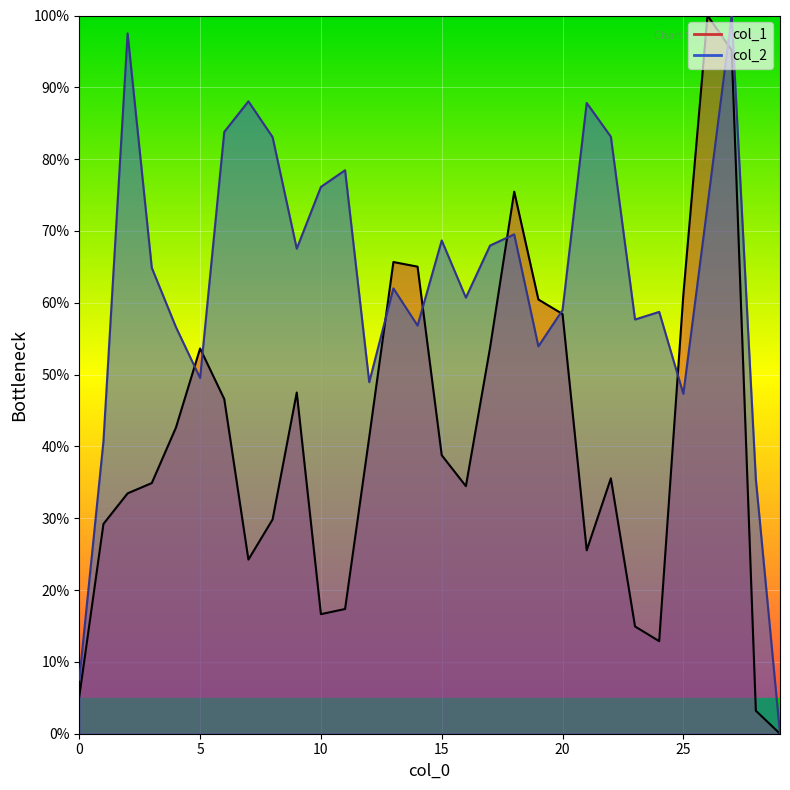

Which category has the highest value in the col_1 series?

26